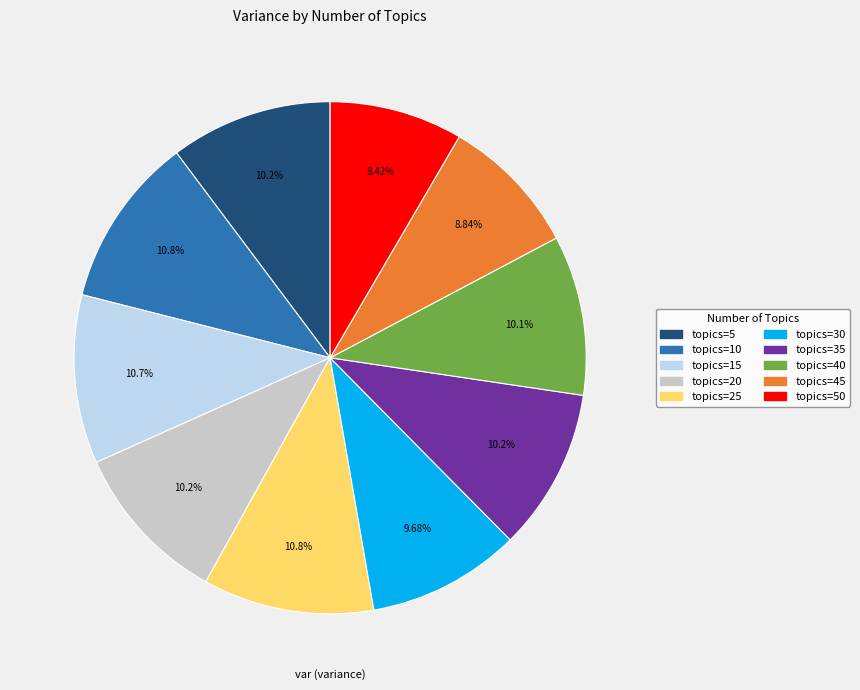

Is there any slice that represents more than half of the pie?

No